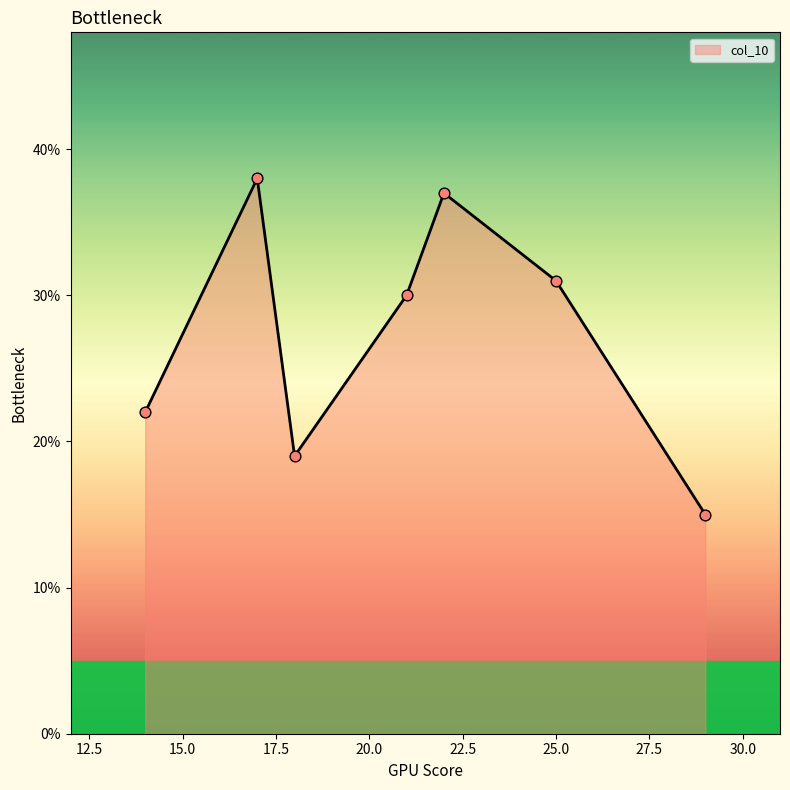

True or false: there are more than 2 points higher than both neighbors.

False